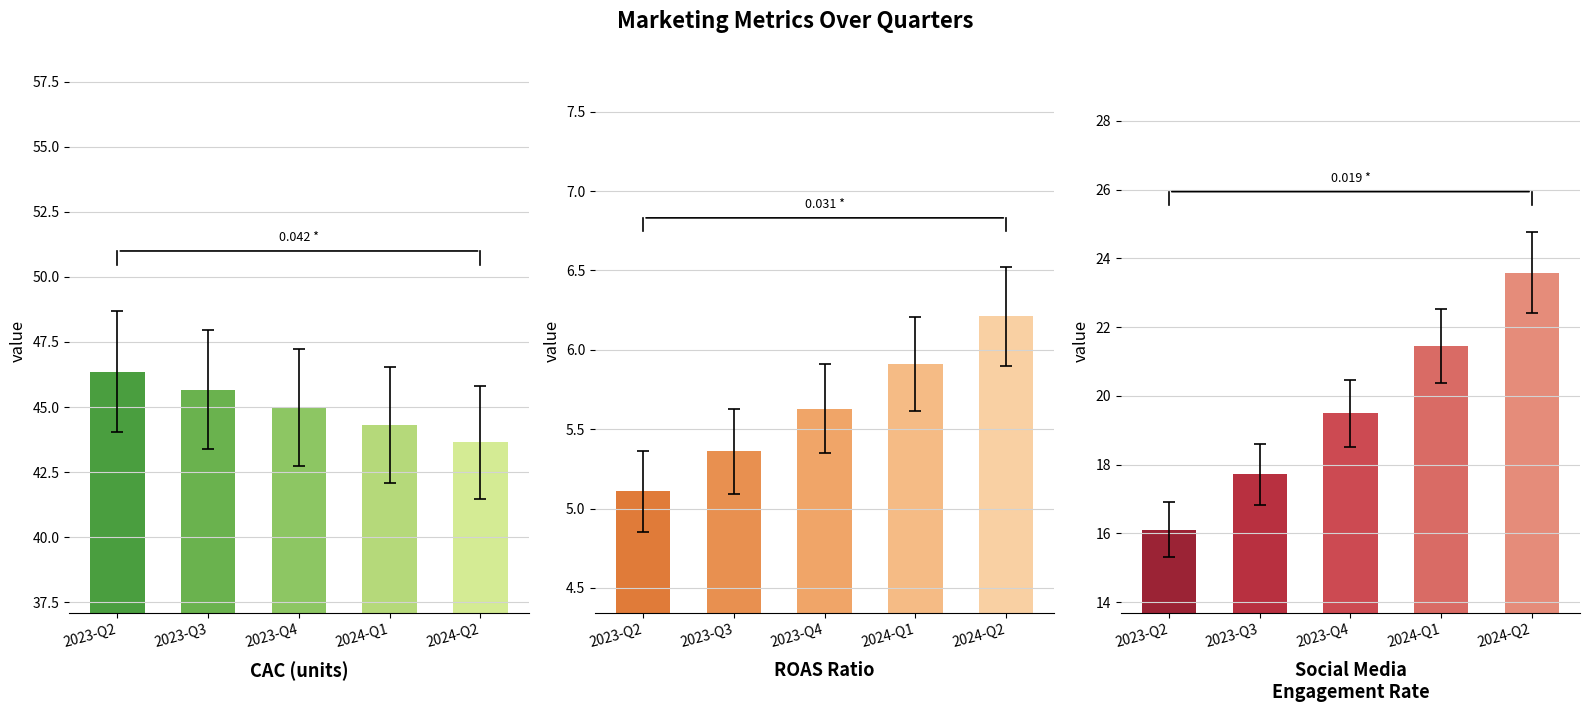

What is the difference between the maximum and minimum values in the CAC (units) series?

2.7